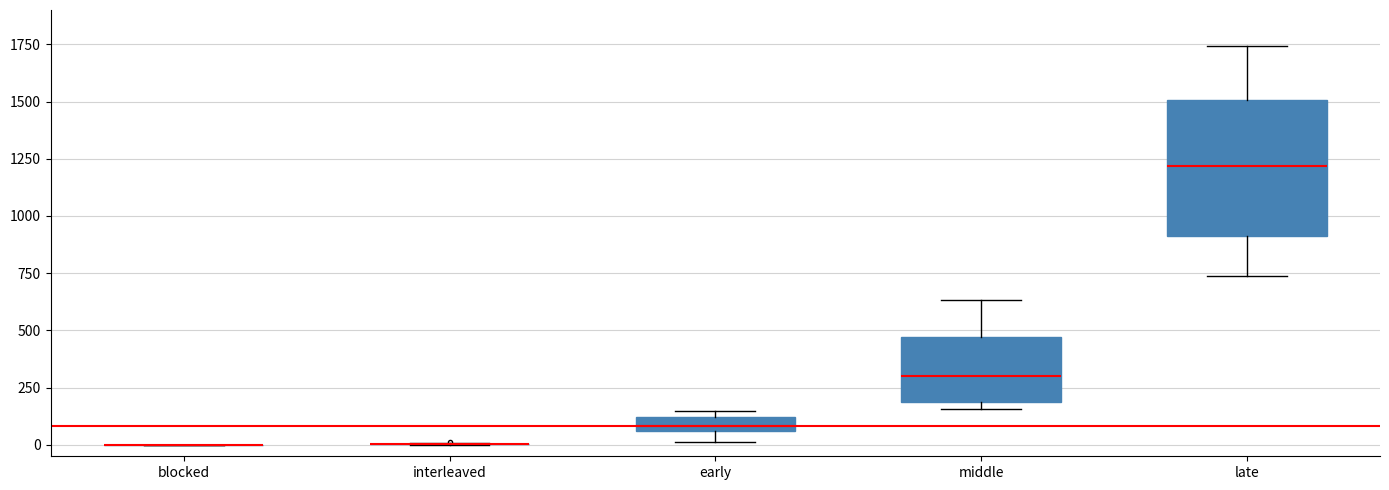

Where is the lower edge of the box for early on the y-axis? The values are not printed on the chart, so give them approximately, as read against the axis.

50